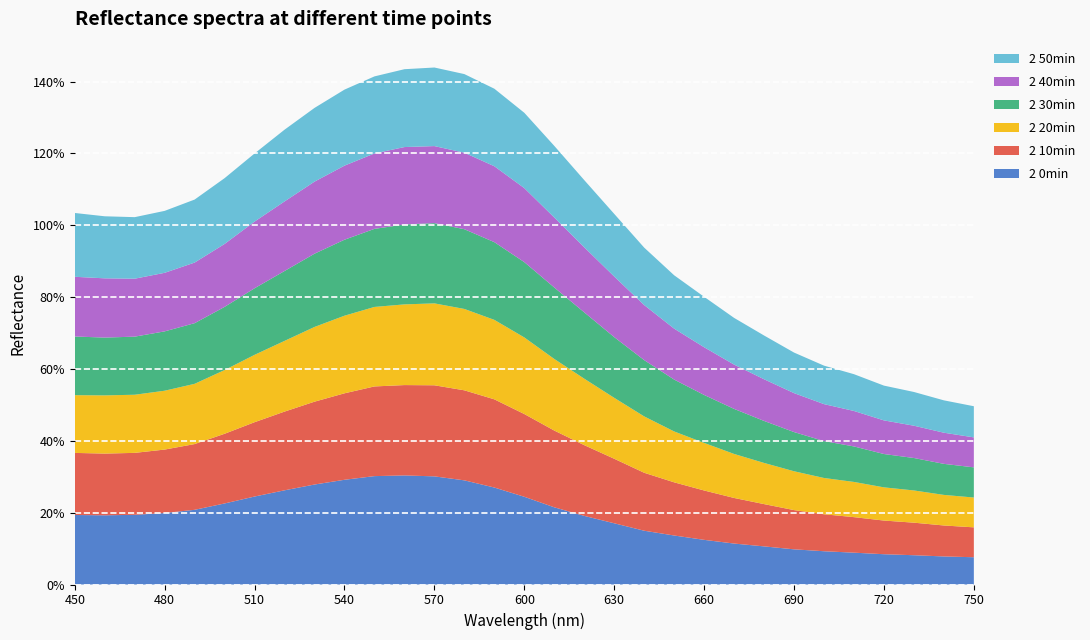

Reading left to right, list all the values displayed in this chart.

2 0min: 0.2	0.2	0.2	0.2	0.2	0.2	0.2	0.3	0.3	0.3	0.3	0.3	0.3	0.3	0.3	0.2	0.2	0.2	0.2	0.1	0.1	0.1	0.1	0.1	0.1	0.1	0.1	0.1	0.1	0.1	0.1
2 10min: 0.2	0.2	0.2	0.2	0.2	0.2	0.2	0.2	0.2	0.2	0.2	0.3	0.3	0.3	0.2	0.2	0.2	0.2	0.2	0.2	0.1	0.1	0.1	0.1	0.1	0.1	0.1	0.1	0.1	0.1	0.1
2 20min: 0.2	0.2	0.2	0.2	0.2	0.2	0.2	0.2	0.2	0.2	0.2	0.2	0.2	0.2	0.2	0.2	0.2	0.2	0.2	0.2	0.1	0.1	0.1	0.1	0.1	0.1	0.1	0.1	0.1	0.1	0.1
2 30min: 0.2	0.2	0.2	0.2	0.2	0.2	0.2	0.2	0.2	0.2	0.2	0.2	0.2	0.2	0.2	0.2	0.2	0.2	0.2	0.2	0.1	0.1	0.1	0.1	0.1	0.1	0.1	0.1	0.1	0.1	0.1
2 40min: 0.2	0.2	0.2	0.2	0.2	0.2	0.2	0.2	0.2	0.2	0.2	0.2	0.2	0.2	0.2	0.2	0.2	0.2	0.2	0.2	0.1	0.1	0.1	0.1	0.1	0.1	0.1	0.1	0.1	0.1	0.1
2 50min: 0.2	0.2	0.2	0.2	0.2	0.2	0.2	0.2	0.2	0.2	0.2	0.2	0.2	0.2	0.2	0.2	0.2	0.2	0.2	0.2	0.1	0.1	0.1	0.1	0.1	0.1	0.1	0.1	0.1	0.1	0.1